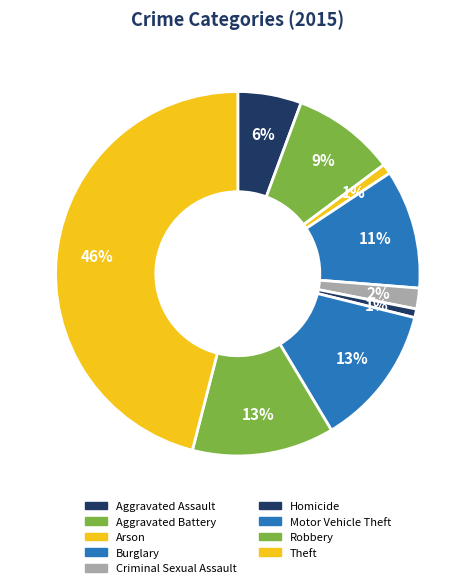

What percentage is the Aggravated Battery slice, to the nearest percent?

9%